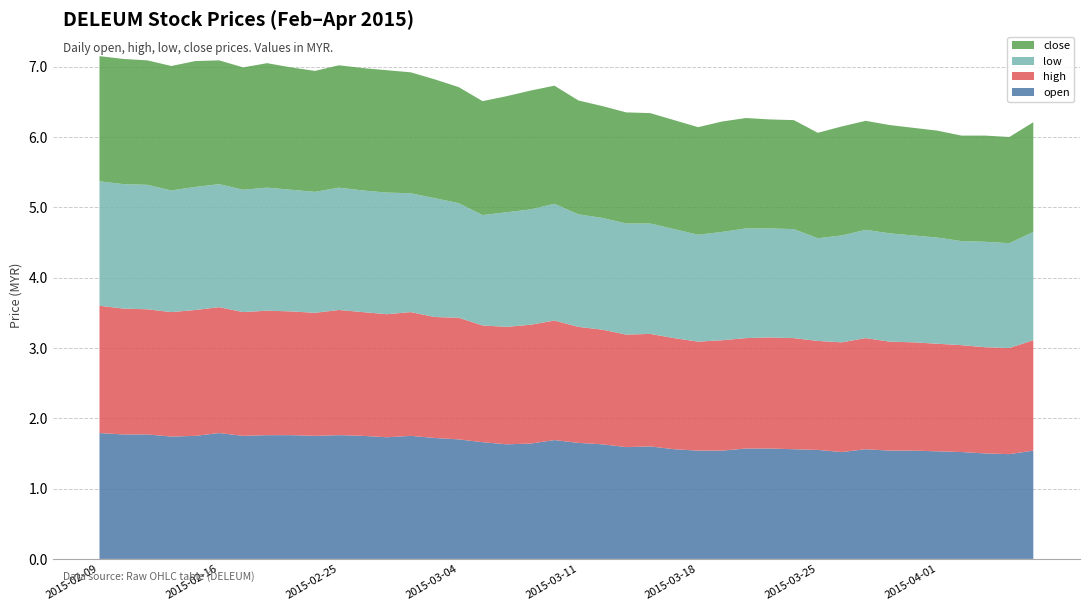

Reading right to left, transcribe all the data shown in this chart.

open: 1.5	1.5	1.5	1.5	1.5	1.5	1.5	1.6	1.5	1.6	1.6	1.6	1.6	1.5	1.5	1.6	1.6	1.6	1.6	1.6	1.7	1.6	1.6	1.7	1.7	1.7	1.8	1.7	1.8	1.8	1.8	1.8	1.8	1.8	1.8	1.8	1.7	1.8	1.8	1.8
high: 1.6	1.5	1.5	1.5	1.5	1.5	1.6	1.6	1.6	1.6	1.6	1.6	1.6	1.6	1.6	1.6	1.6	1.6	1.6	1.6	1.7	1.7	1.7	1.7	1.7	1.7	1.8	1.8	1.8	1.8	1.8	1.8	1.8	1.8	1.8	1.8	1.8	1.8	1.8	1.8
low: 1.5	1.5	1.5	1.5	1.5	1.5	1.5	1.5	1.5	1.5	1.6	1.6	1.6	1.5	1.5	1.6	1.6	1.6	1.6	1.6	1.7	1.6	1.6	1.6	1.6	1.7	1.7	1.7	1.7	1.7	1.7	1.7	1.8	1.7	1.8	1.8	1.7	1.8	1.8	1.8
close: 1.6	1.5	1.5	1.5	1.5	1.5	1.5	1.6	1.6	1.5	1.6	1.6	1.6	1.6	1.5	1.6	1.6	1.6	1.6	1.6	1.7	1.7	1.6	1.6	1.6	1.7	1.7	1.7	1.7	1.7	1.7	1.7	1.8	1.7	1.8	1.8	1.8	1.8	1.8	1.8